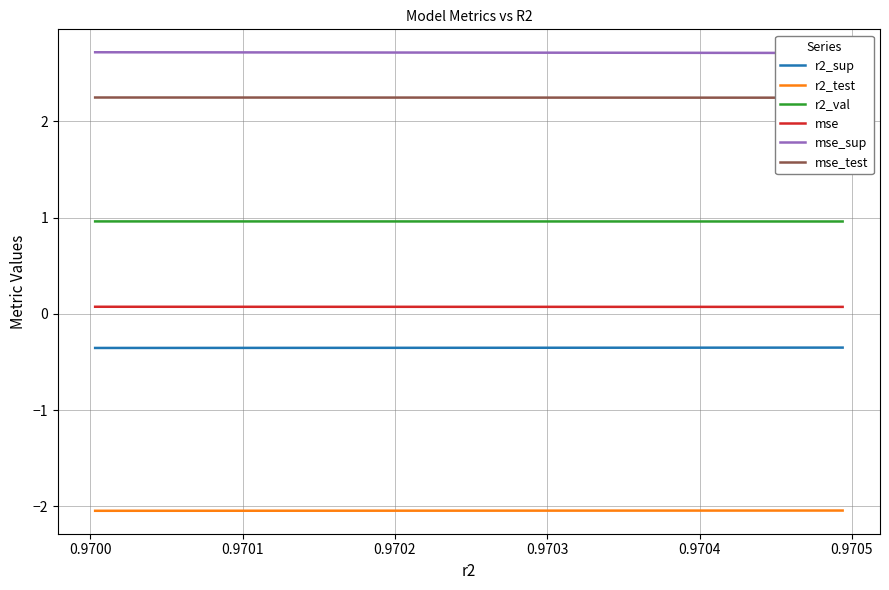

True or false: r2_test has a value of -3.2 at 0.9700.

False